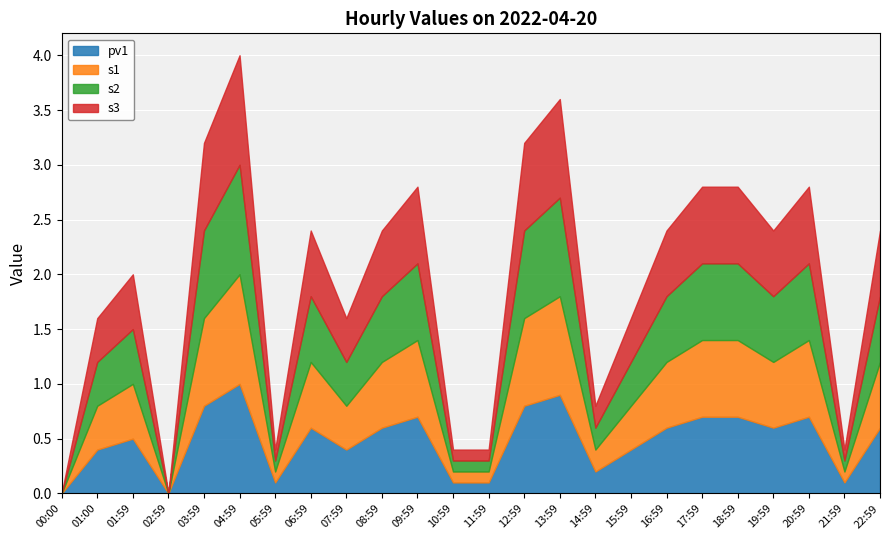

True or false: s1 and pv1 intersect in this chart.

False